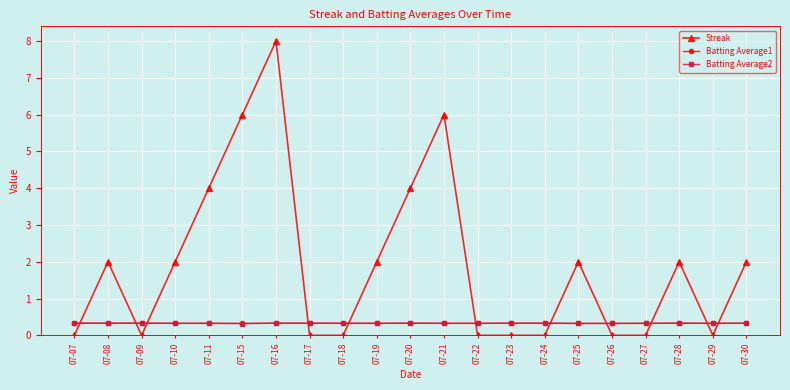

Which series ends up on top after the final intersection of Batting Average2 and Streak?

Streak